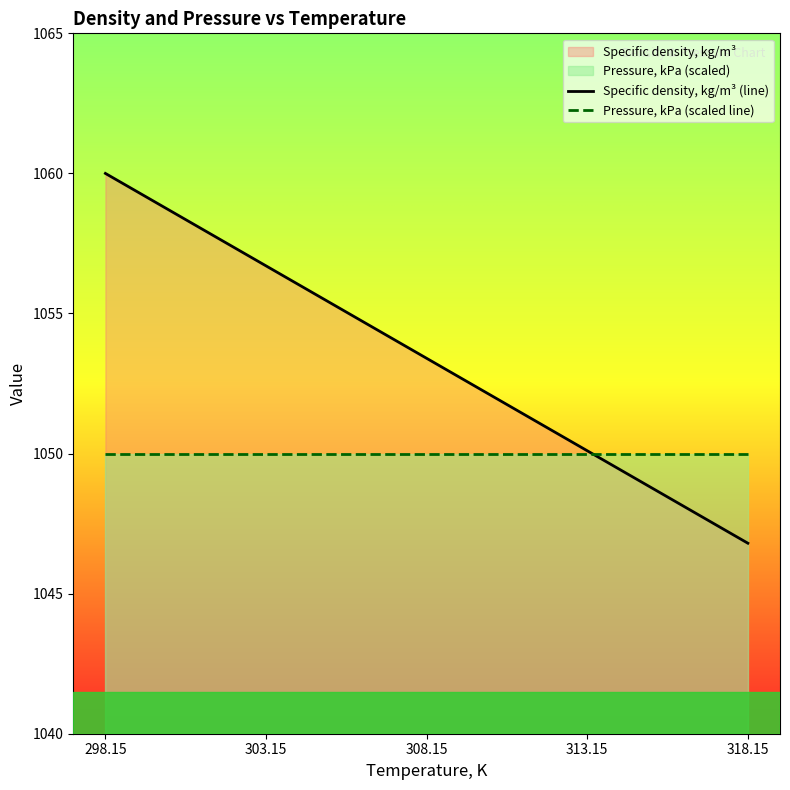

Where do Specific density, kg/m³ (line) and Pressure, kPa (scaled line) first cross each other?

313.15 and 318.15